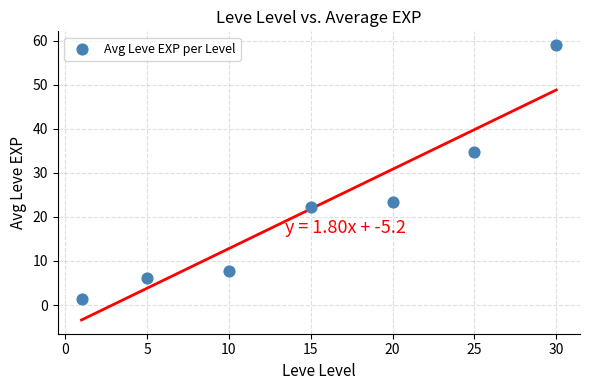

What Y value in the scatter plot is closest to 30?

34.7